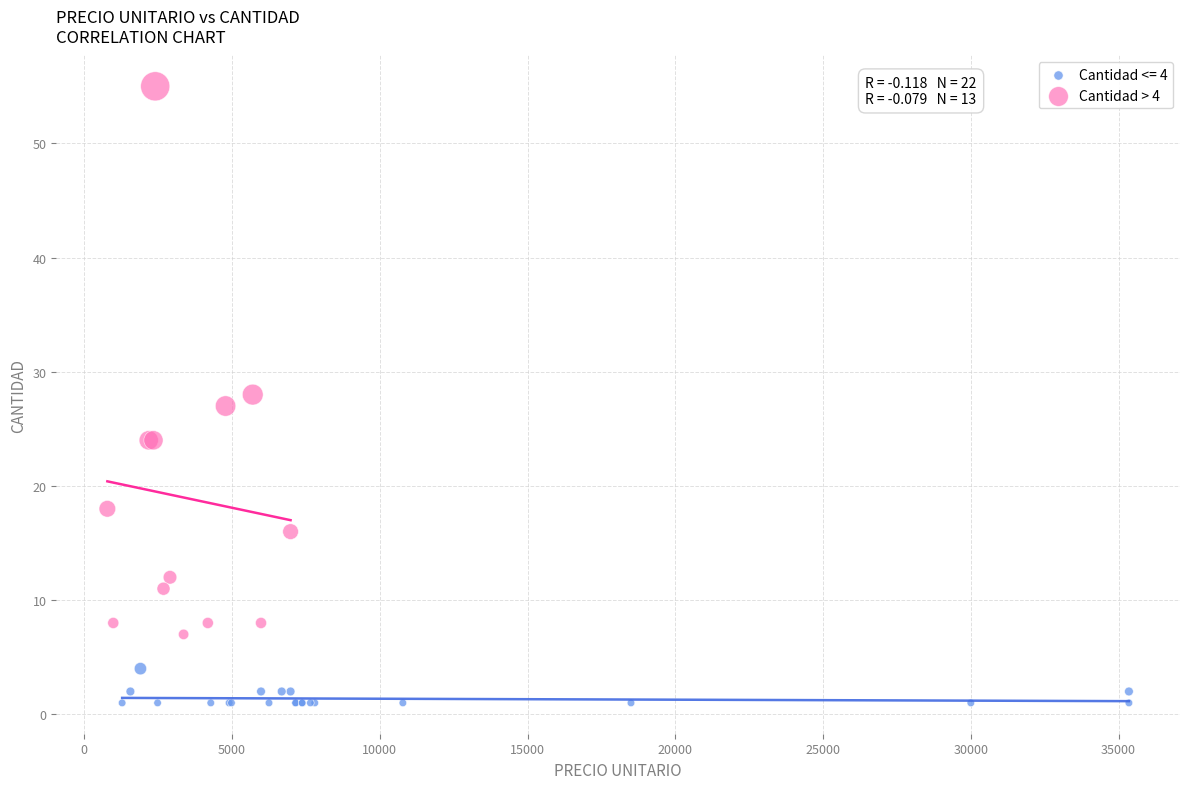

Which series has the largest Y range (max minus min)?

Cantidad > 4